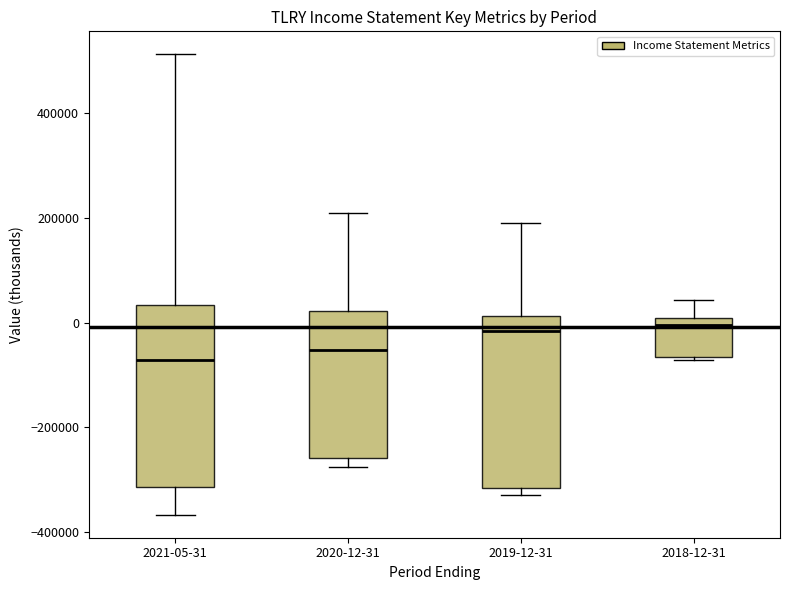

Reading left to right, transcribe this box plot: for each box, give where its median line is, the range the box spans, and where its two whiskers end, as read against the y-axis. The values are not printed on the chart, so give them approximately, as read against the axis.

2021-05-31: median -80000, box -320000 to 40000, whiskers -360000 to 520000
2020-12-31: median -60000, box -260000 to 20000, whiskers -280000 to 220000
2019-12-31: median -20000, box -320000 to 20000, whiskers -320000 (just below the box's lower edge) to 200000
2018-12-31: median 0 (just below the box's upper edge), box -60000 to 0, whiskers -80000 to 40000